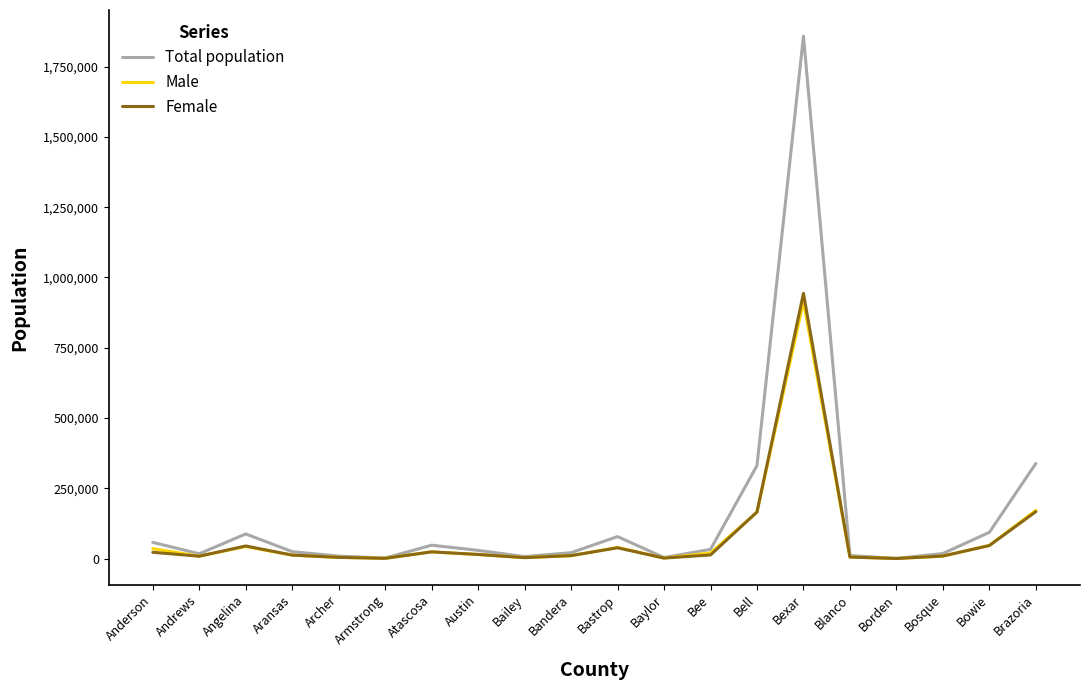

Count the number of categories in the chart.

20